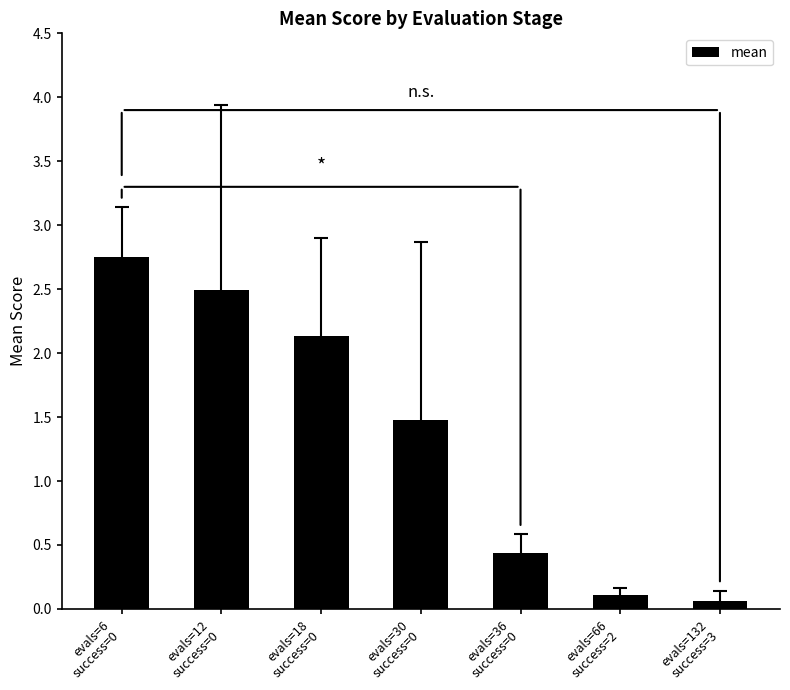

What is the sum of all values?

9.5